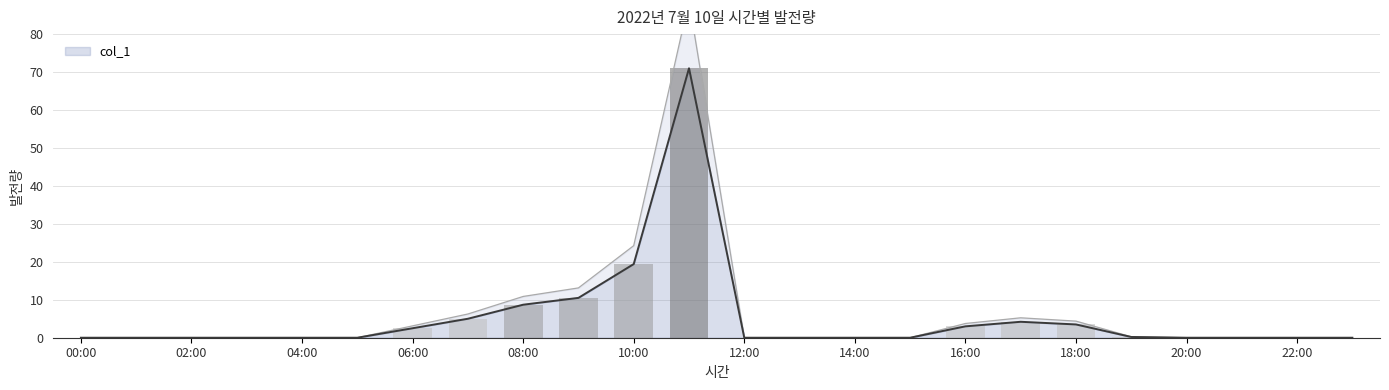

Reading right to left, extract all data points from this chart.

23:00=0.0	22:00=0.0	21:00=0.0	20:00=0.0	19:00=0.2	18:00=3.5	17:00=4.2	16:00=3.0	15:00=0.0	14:00=0.0	13:00=0.0	12:00=0.0	11:00=71.0	10:00=19.4	09:00=10.5	08:00=8.7	07:00=5.0	06:00=2.5	05:00=0.0	04:00=0.0	03:00=0.0	02:00=0.0	01:00=0.0	00:00=0.0